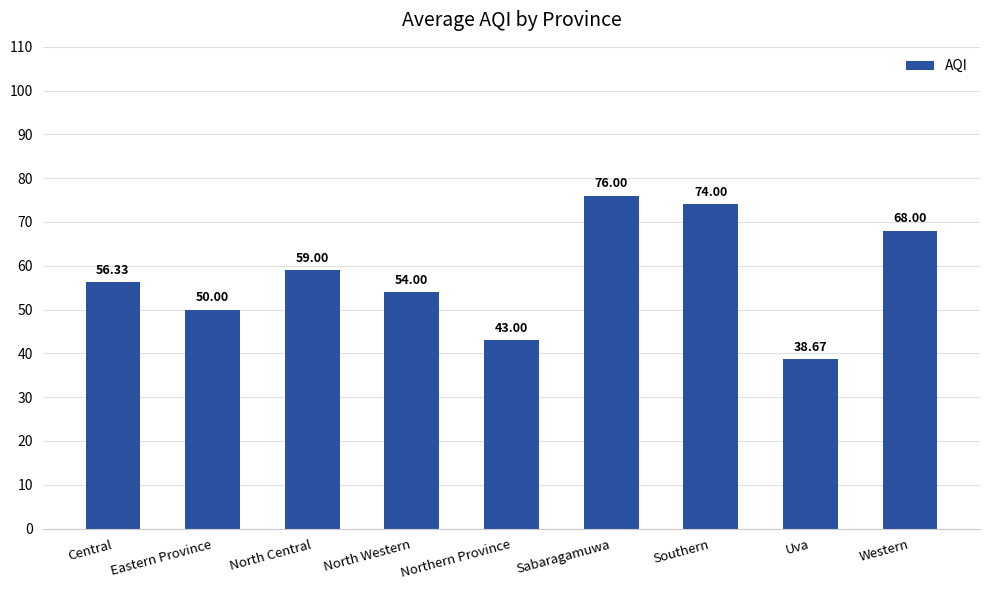

Approximately how many times larger is the value at Uva compared to Southern?

0.5